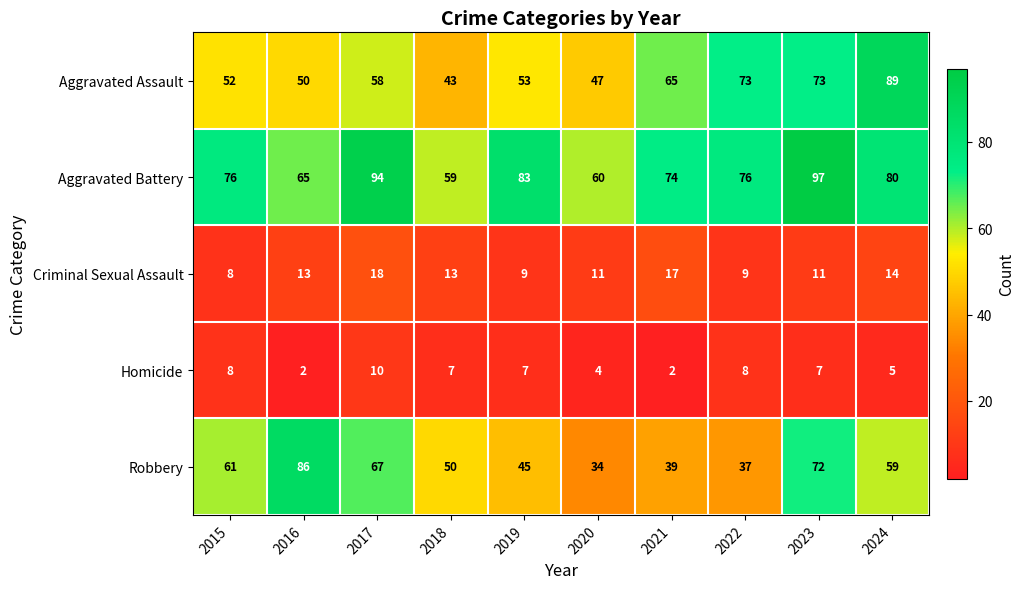

What is the difference between the maximum and second lowest values in the Criminal Sexual Assault series?

9